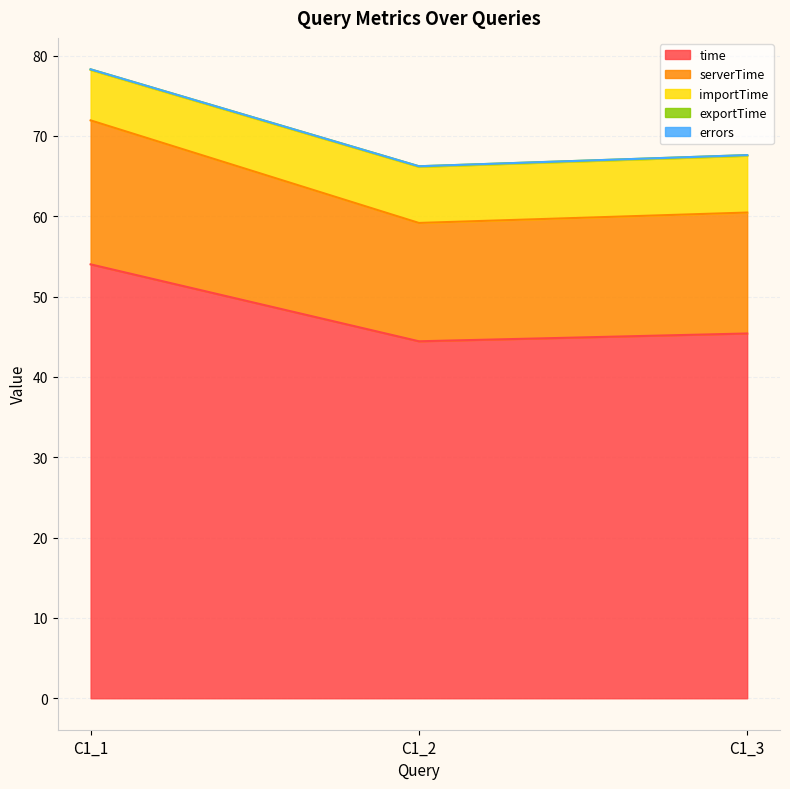

What are all the series names shown in the legend?

time, serverTime, importTime, exportTime, errors